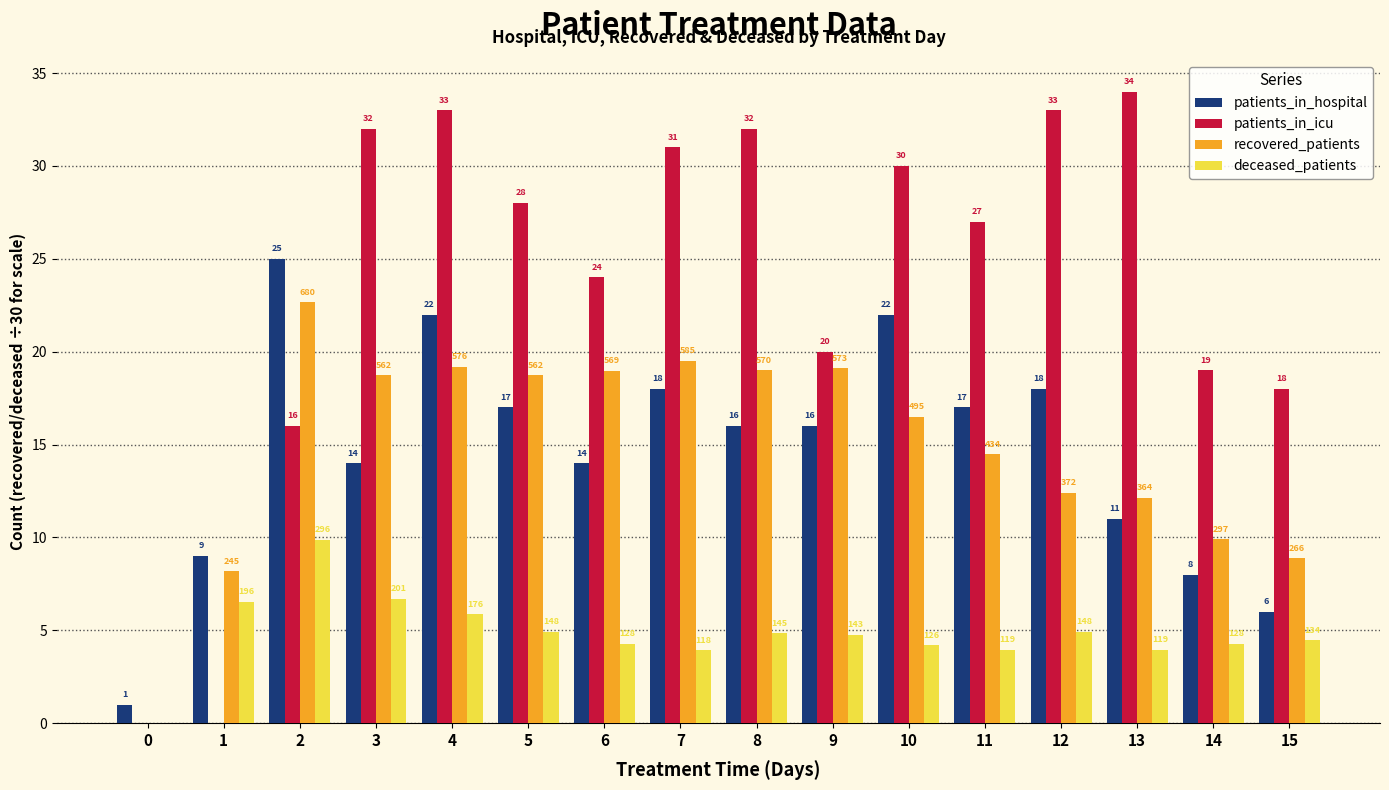

Is it true that recovered_patients equals 22.7 at 2?

True